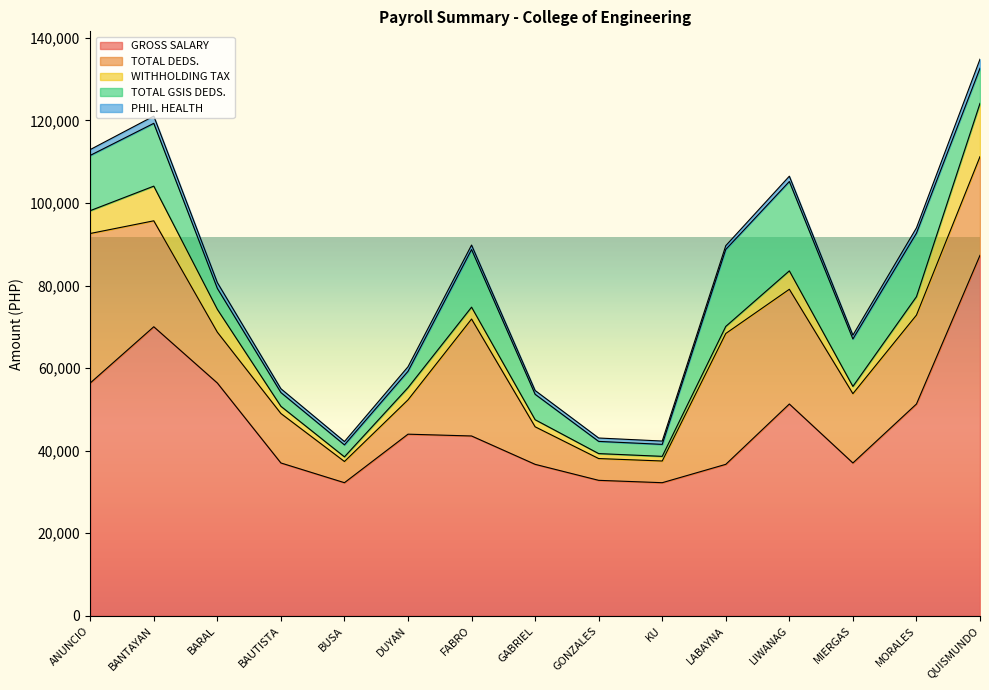

At which category does TOTAL DEDS. reach its first local valley?

BUSA